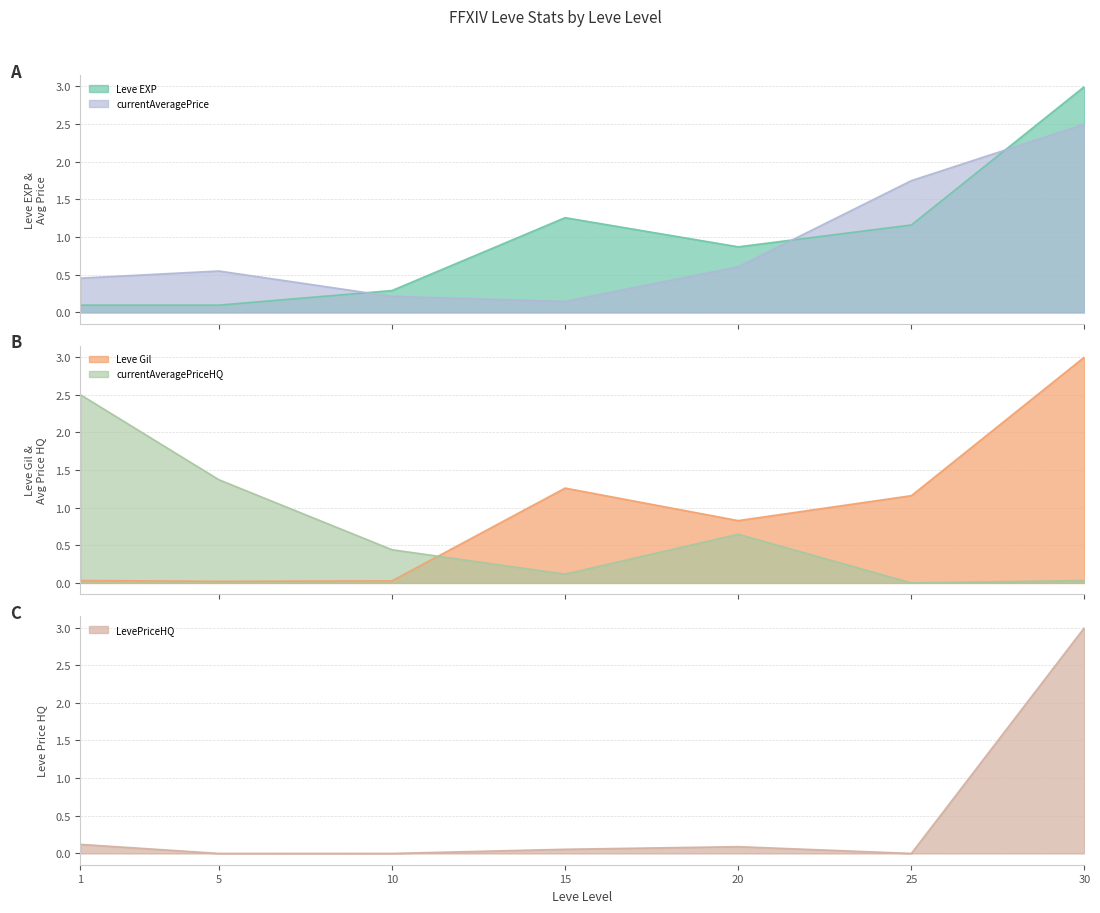

Reading right to left, what are all the values shown in this chart?

Leve EXP: 3.0	1.2	0.9	1.3	0.3	0.1	0.1
Leve Gil: 3.0	1.2	0.8	1.3	0.0	0.0	0.0
currentAveragePrice: 2.5	1.8	0.6	0.1	0.2	0.6	0.5
currentAveragePriceHQ: 0.0	0.0	0.6	0.1	0.4	1.4	2.5
LevePriceHQ: 3.0	0.0	0.1	0.1	0.0	0.0	0.1